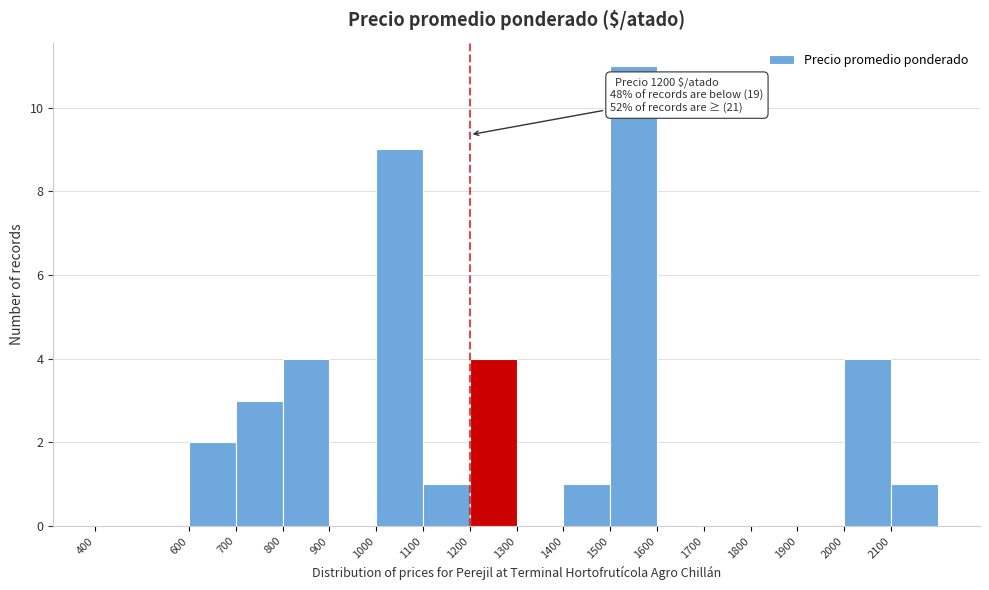

Which range on the x-axis has the tallest bar?

1500 to 1600